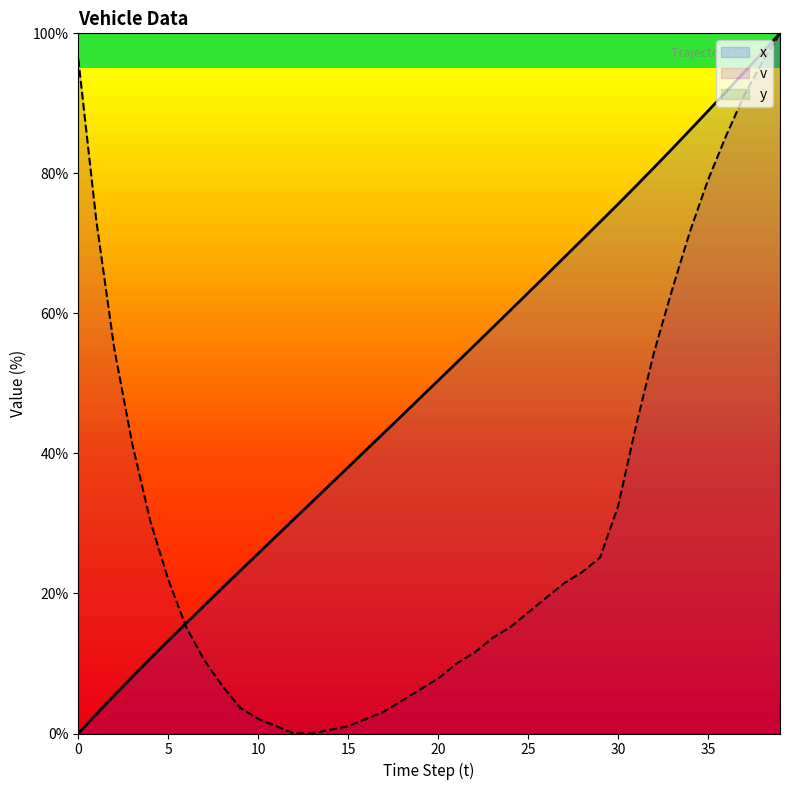

What is the spread (max minus min) of values at 18?

40.7